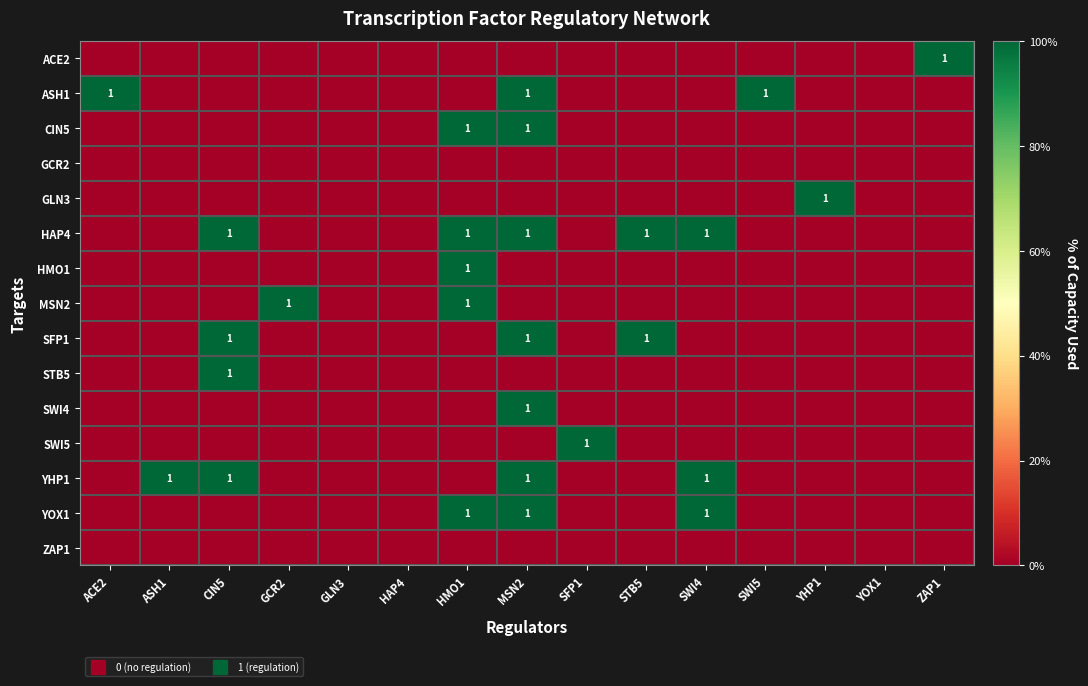

Between ASH1 and YHP1, which is larger?

ASH1